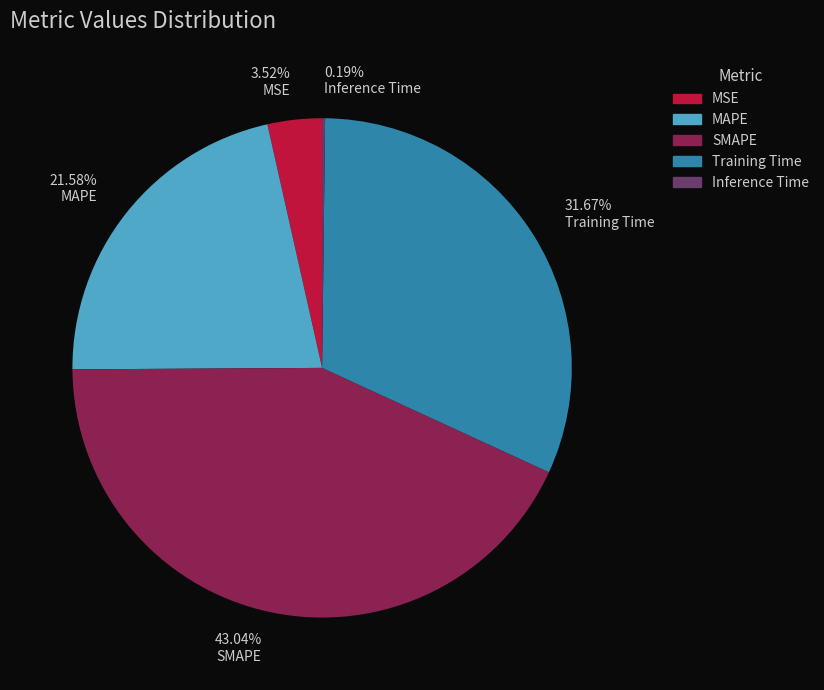

Which has a higher value, SMAPE or MAPE?

SMAPE